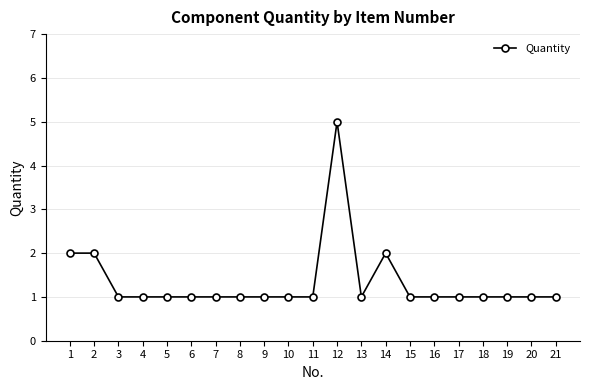

What is the sum of the values at 18 and 2?

3